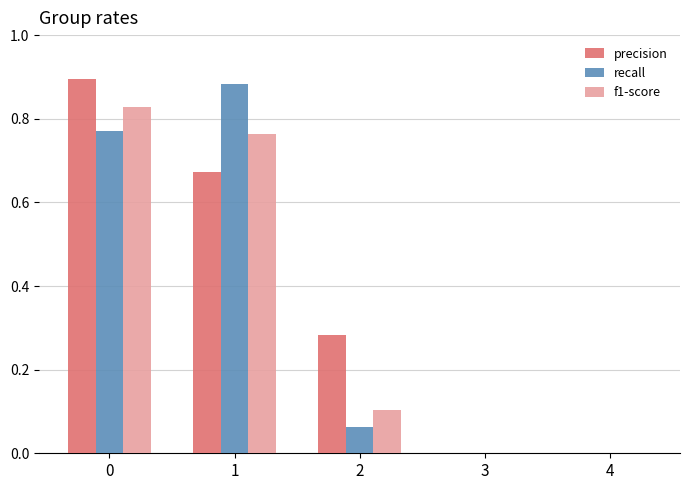

Is the value of precision at 0 greater than the value of recall at 4?

Yes